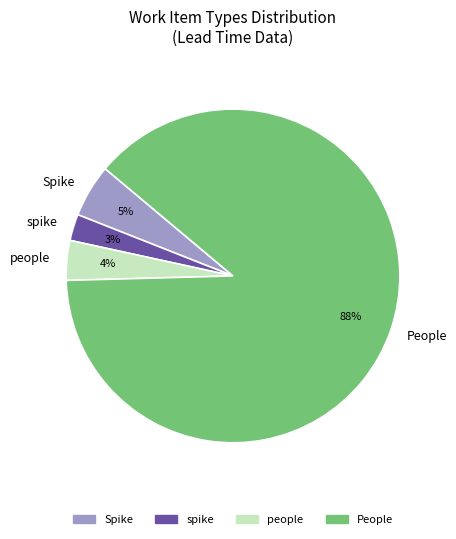

What is the smallest slice in the pie chart?

spike